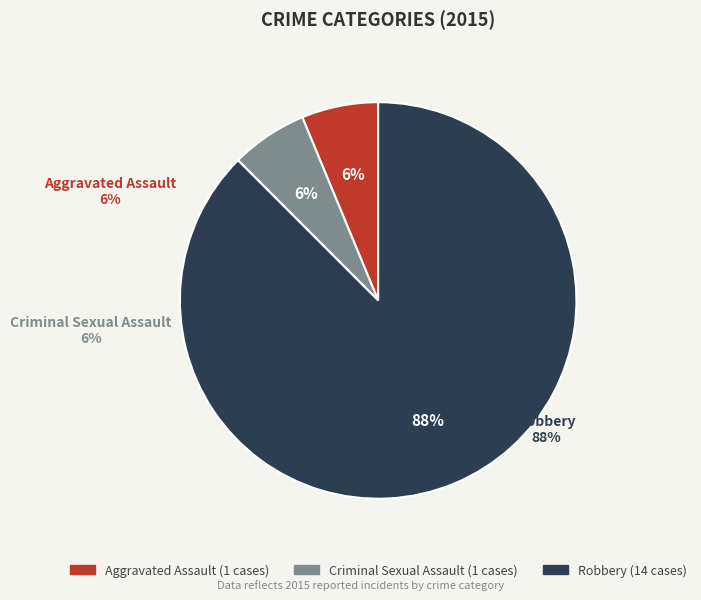

Which category has the biggest portion of the pie?

Robbery